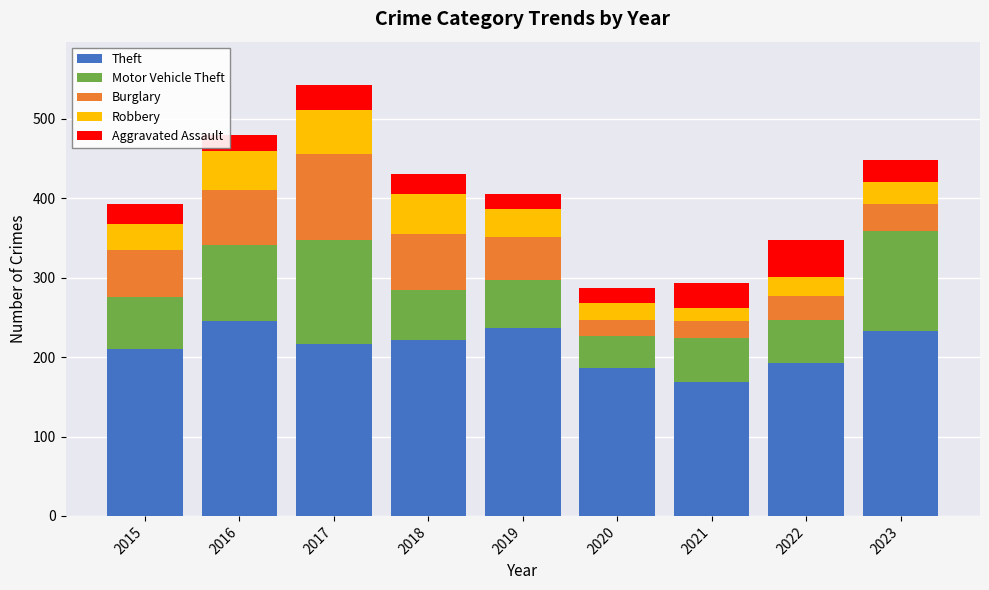

At which category is the sum across all series the highest?

2017